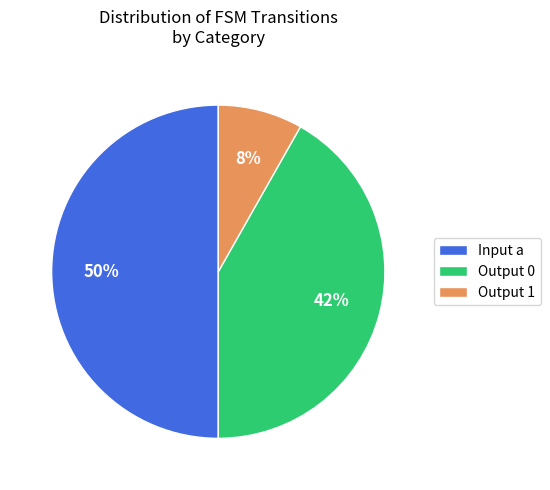

Approximately how many times larger is the value at Output 0 compared to Input a?

0.8